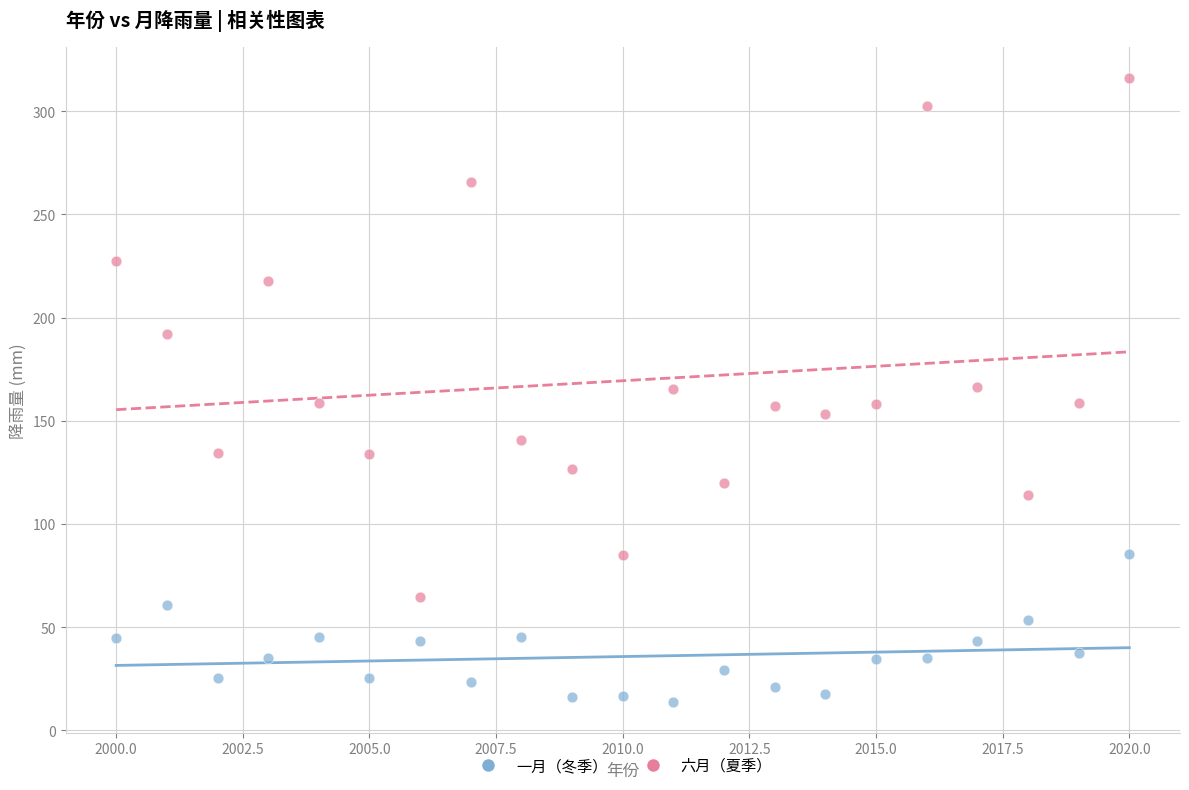

What are all the series names shown in the legend?

一月（冬季）, 六月（夏季）